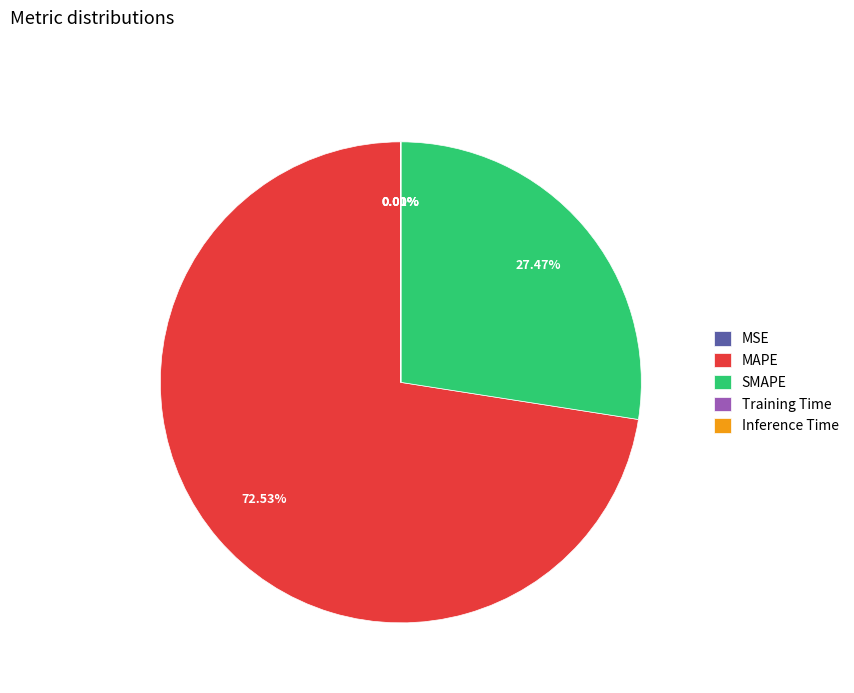

Does MAPE represent more than half of the total?

Yes